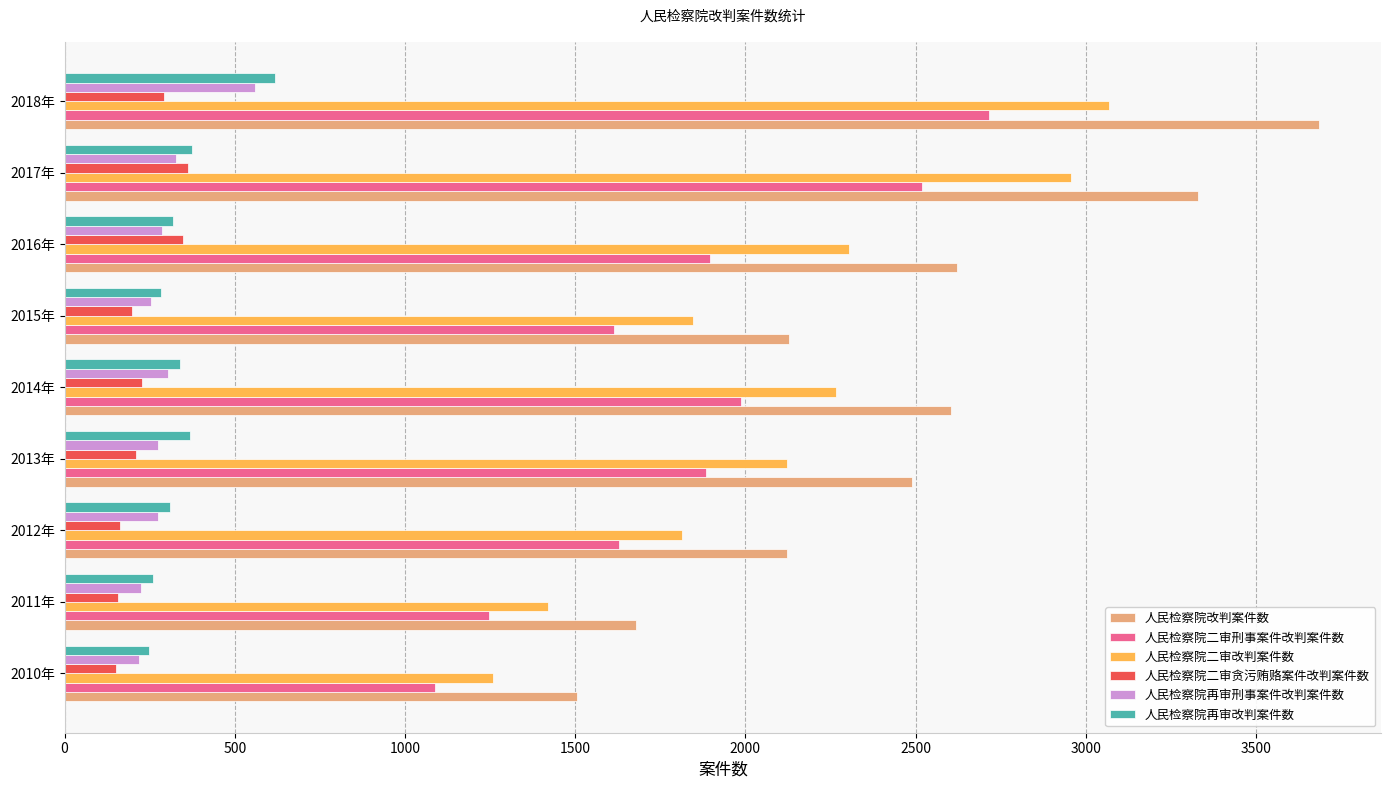

Which series changed the most between 2011年 and 2015年?

人民检察院改判案件数